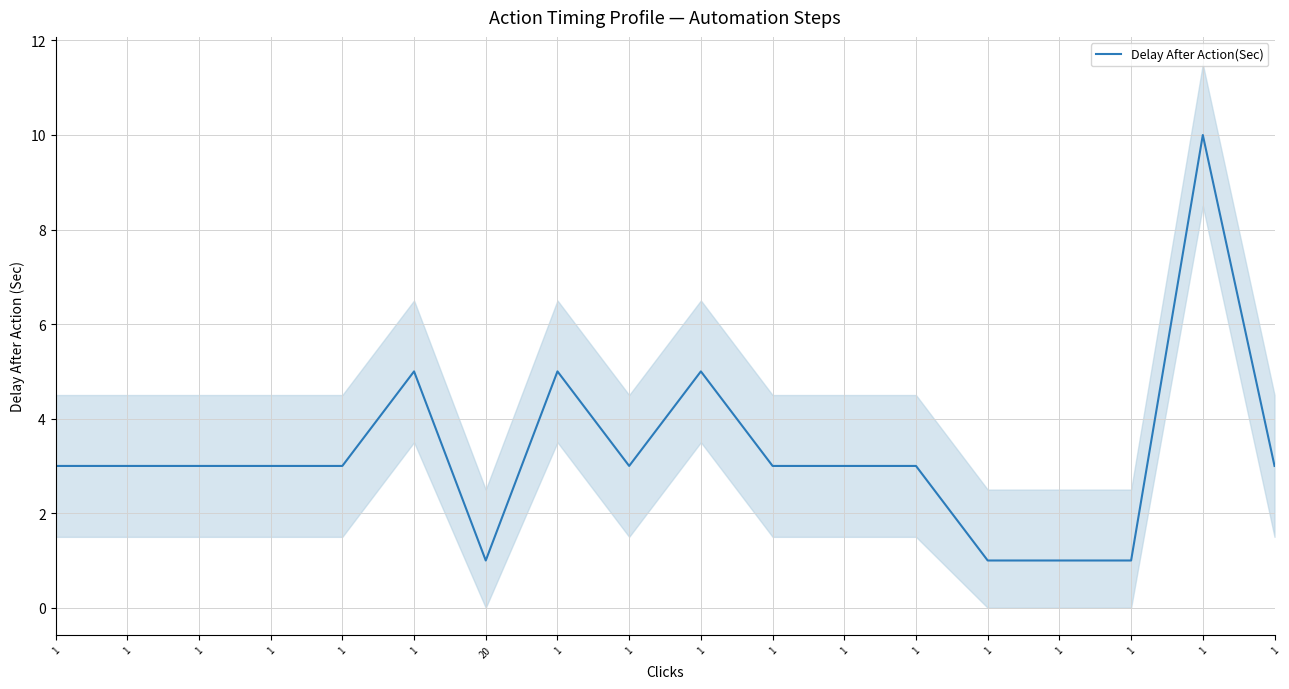

Read the value at 1.

3